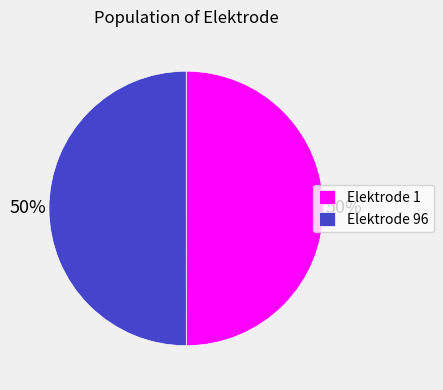

Count the number of slices in the pie.

2